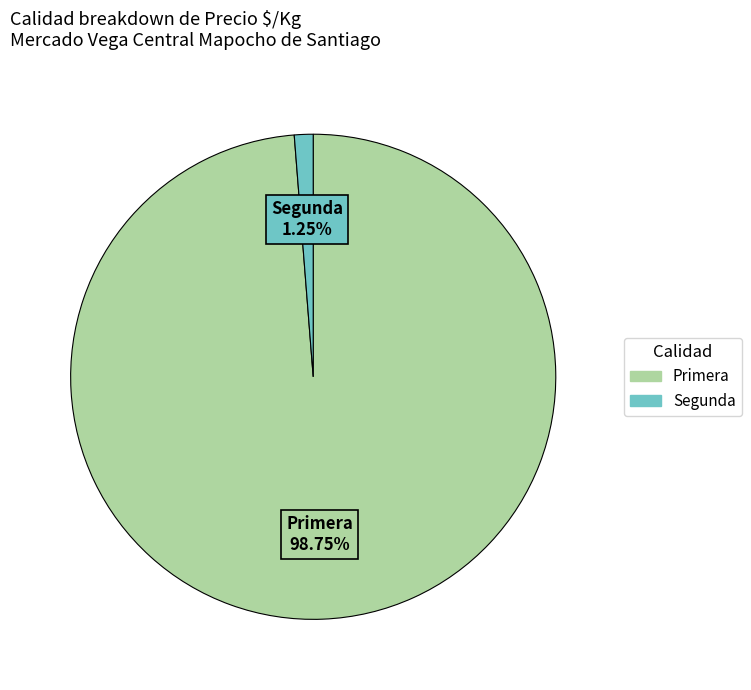

To the nearest percent, what portion does Segunda represent?

1%